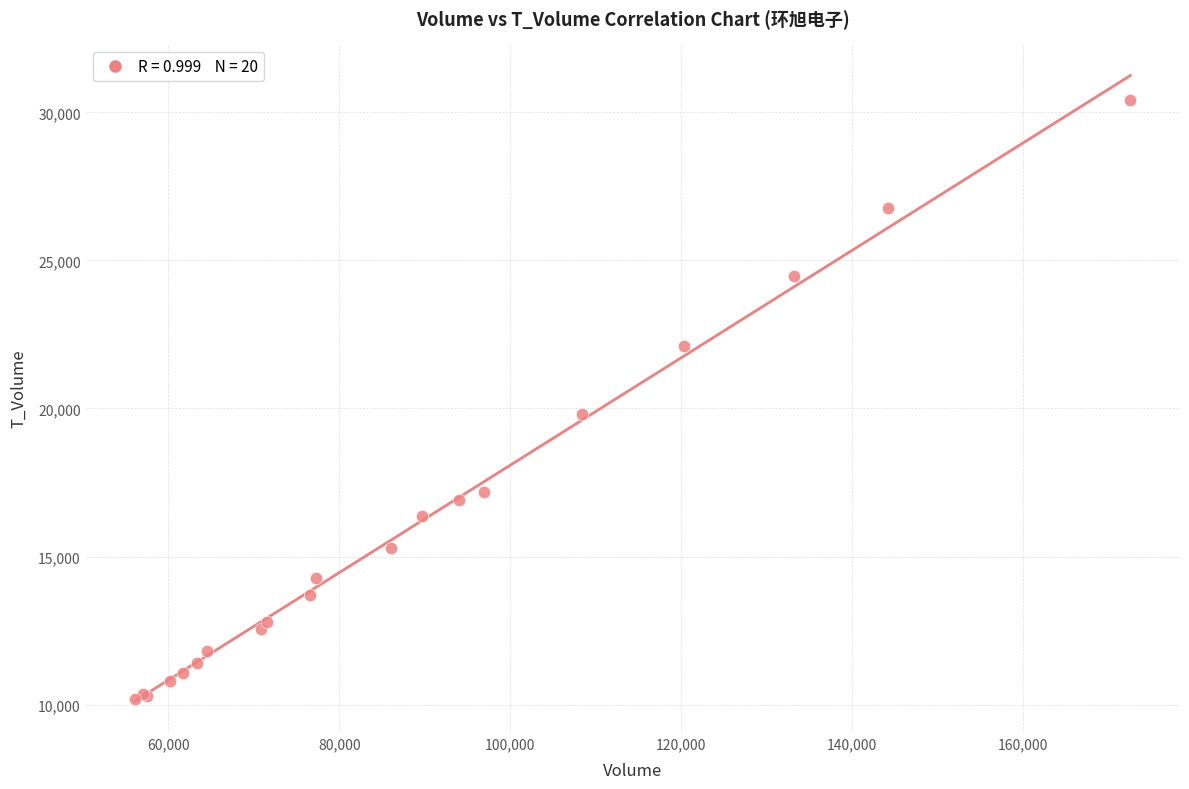

What Y value in the scatter plot is closest to 20299?

19819